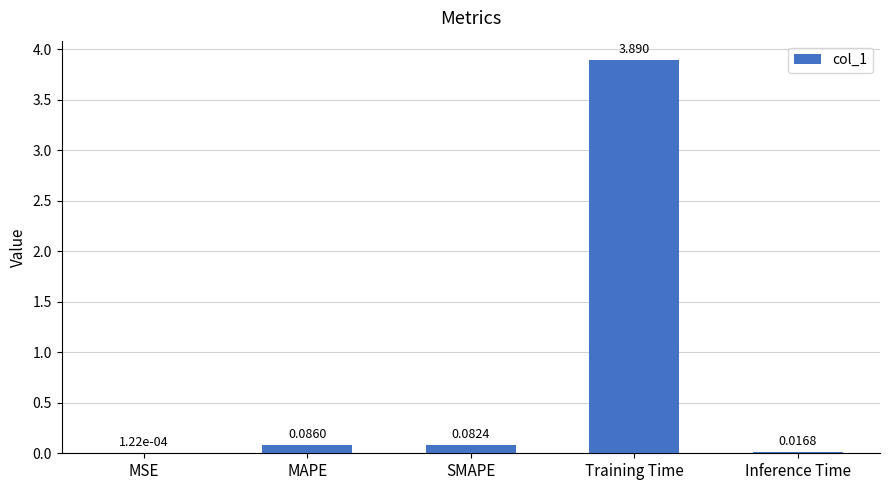

Between Inference Time and SMAPE, which is larger?

SMAPE